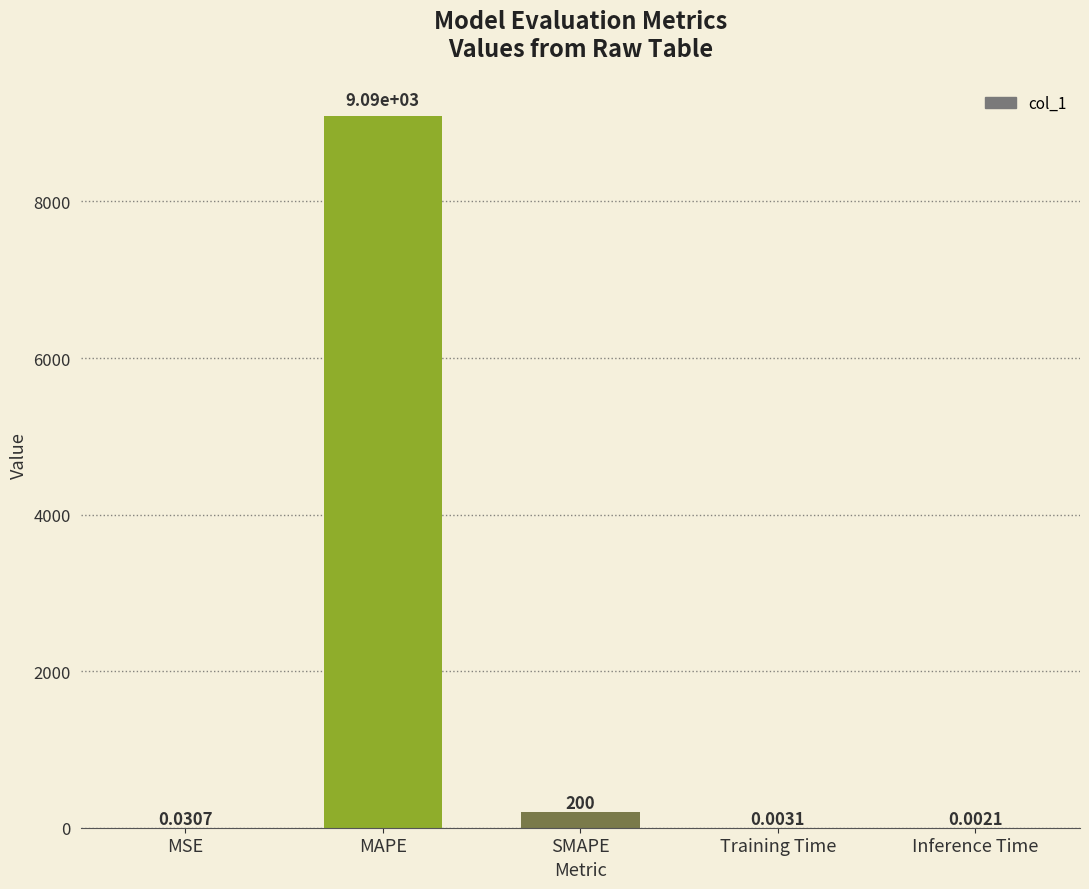

Which label corresponds to the largest value in the chart?

MAPE